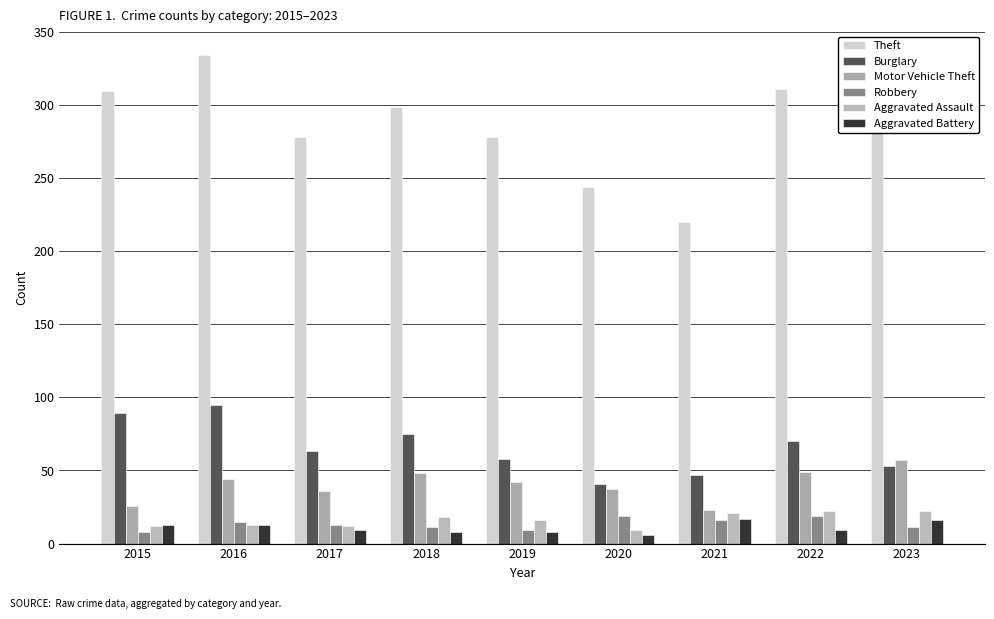

Are the bars horizontal?

No